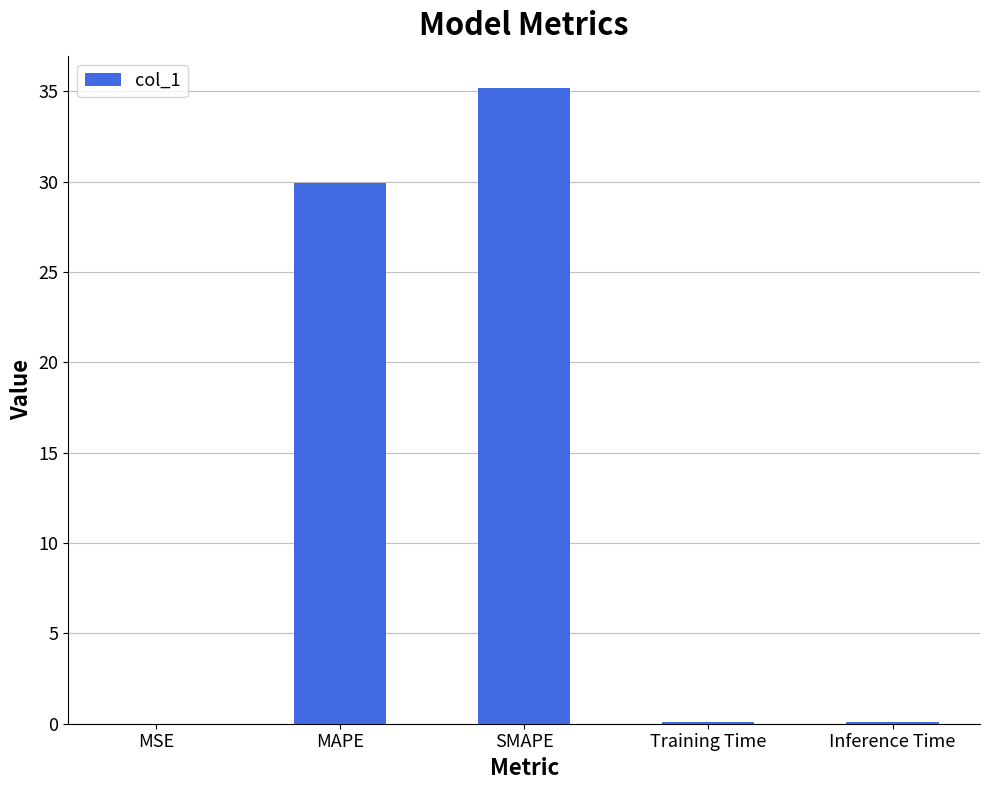

What is the sum of all values?

65.3